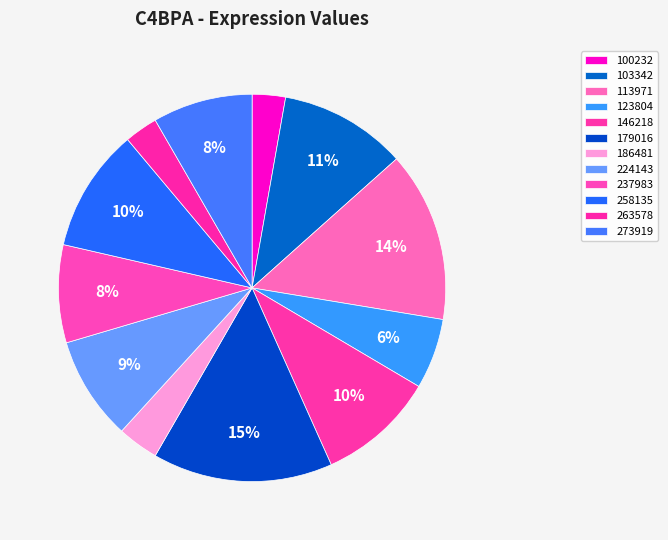

Which has a higher value, 237983 or 146218?

146218